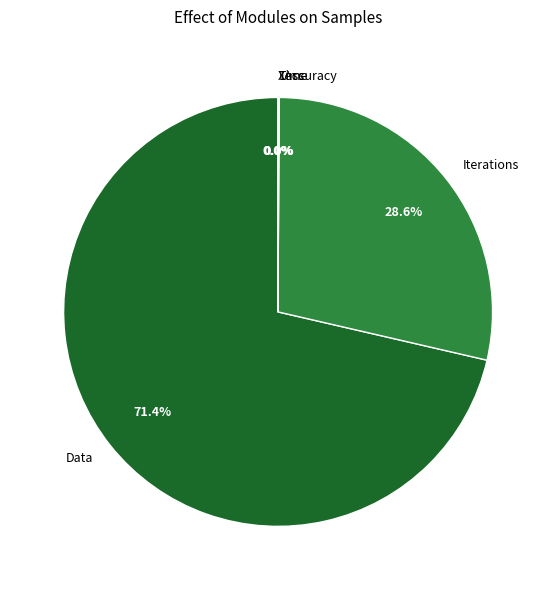

Which slice is the largest?

Data